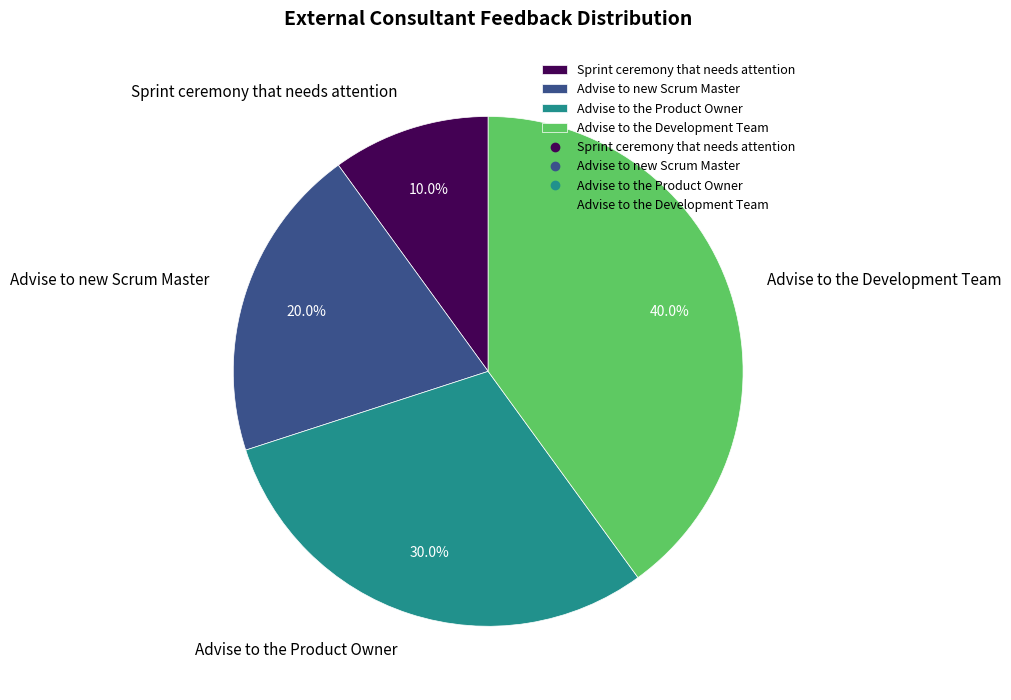

Between Advise to the Product Owner and Advise to the Development Team, which is larger?

Advise to the Development Team